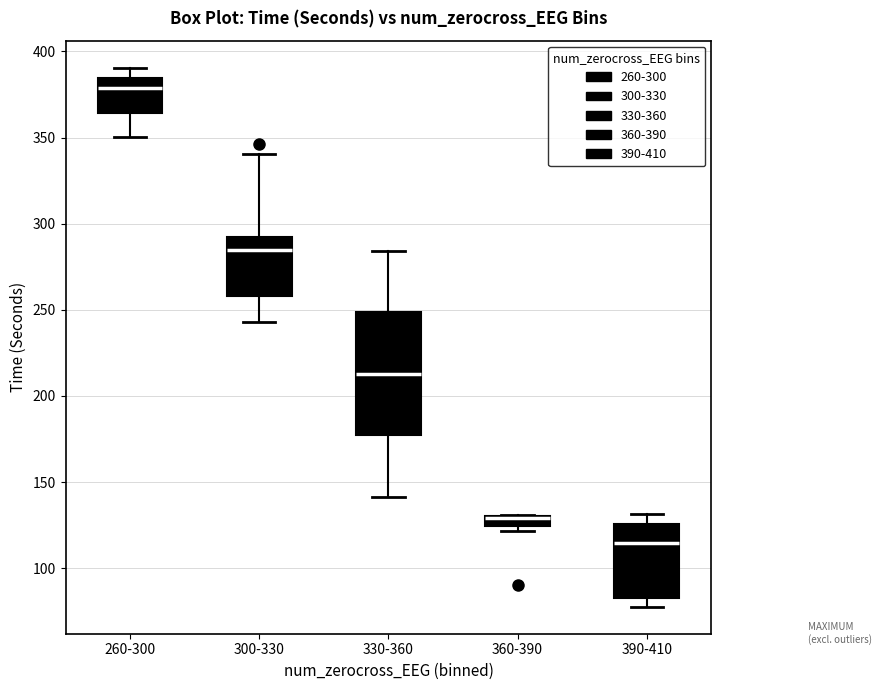

Where is the lower edge of the box for 390-410 on the y-axis? The values are not printed on the chart, so give them approximately, as read against the axis.

85